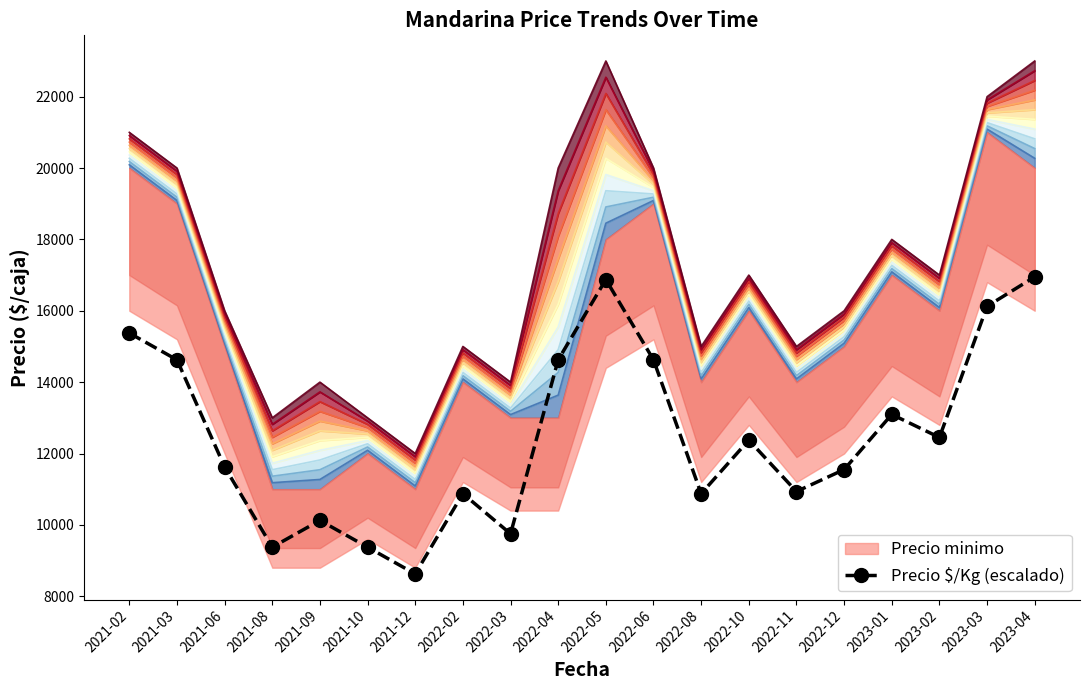

Where is the data nearest to the value 12787?

2023-01